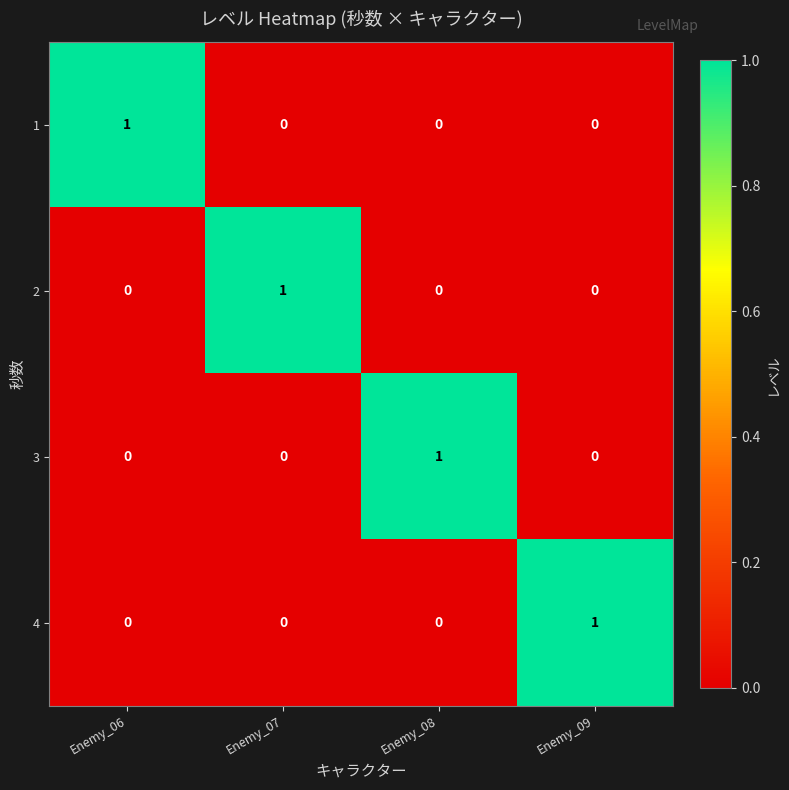

Is it true that 1 equals -1 at Enemy_09?

False